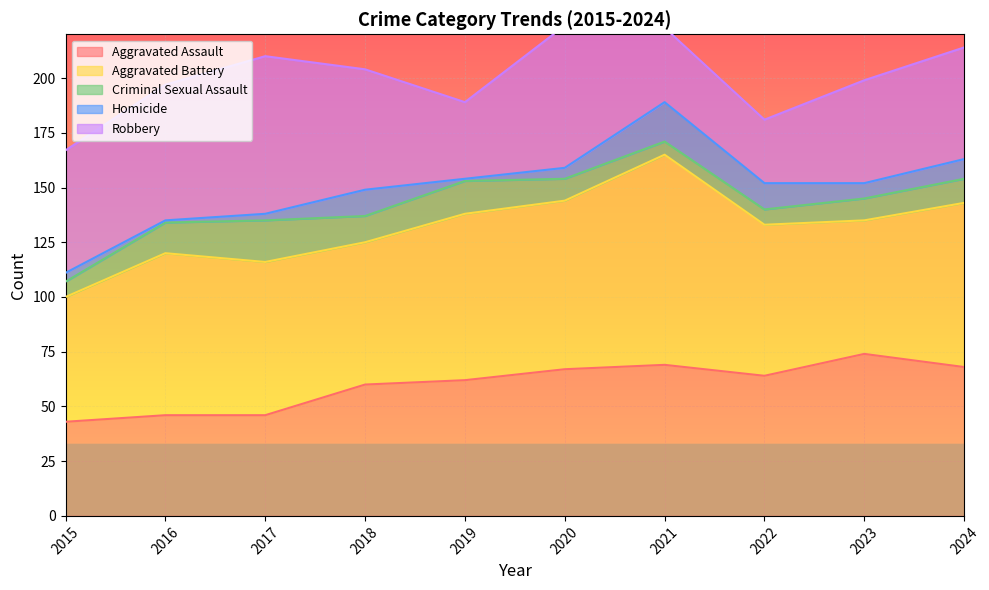

Rank the categories by Criminal Sexual Assault value from highest to lowest.

2017, 2019, 2016, 2018, 2024, 2020, 2023, 2015, 2022, 2021